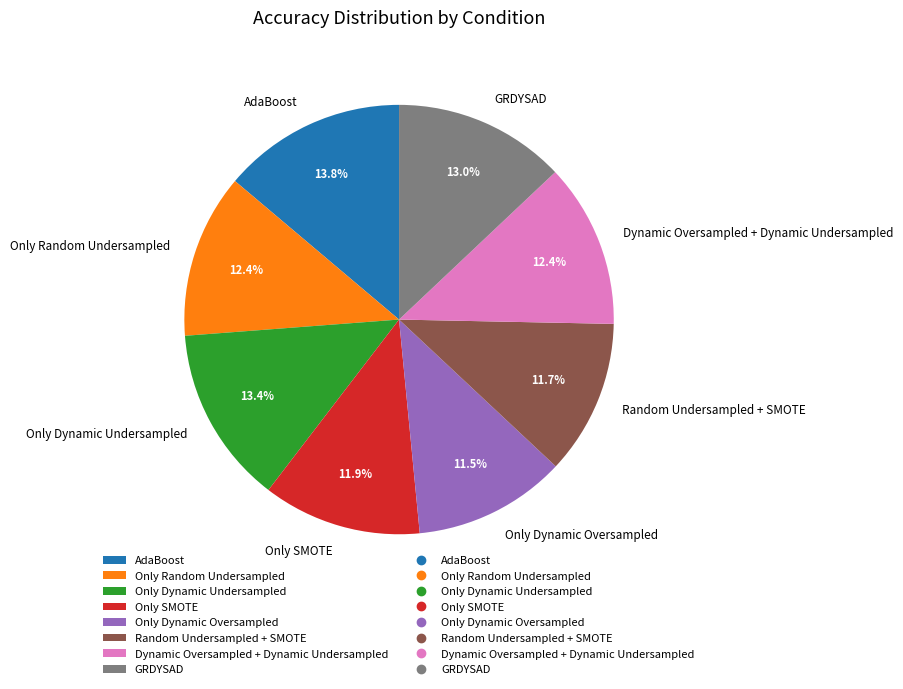

What percentage do Only Random Undersampled and Only SMOTE together represent?

24.3%